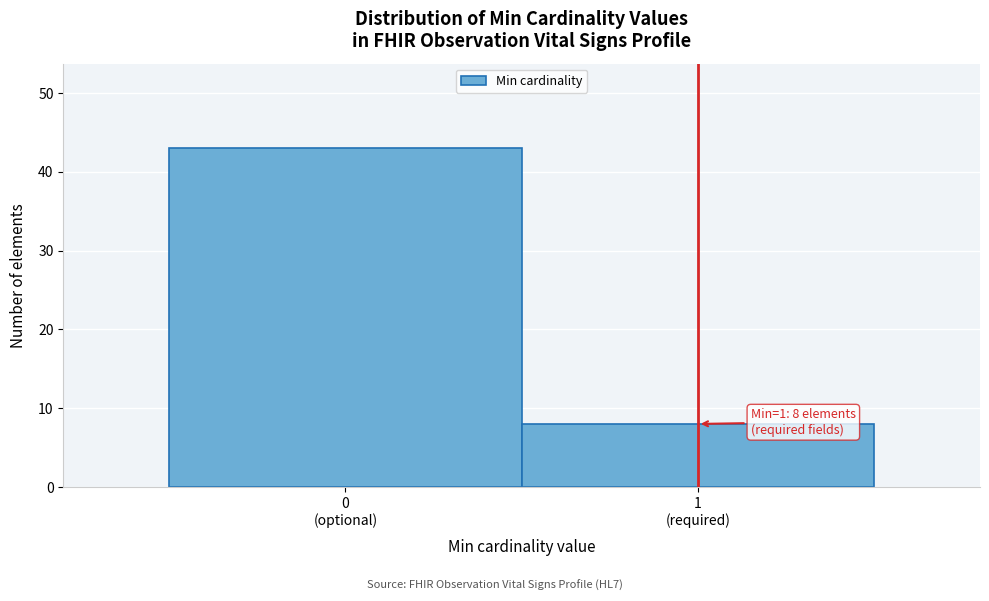

Reading left to right, extract all data points from this chart.

43	8